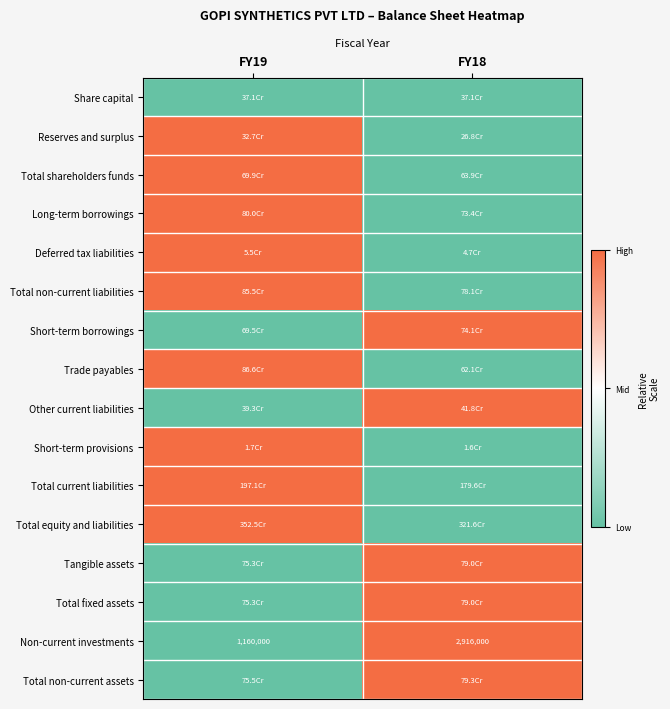

What is the maximum value for Non-current investments?

2916000